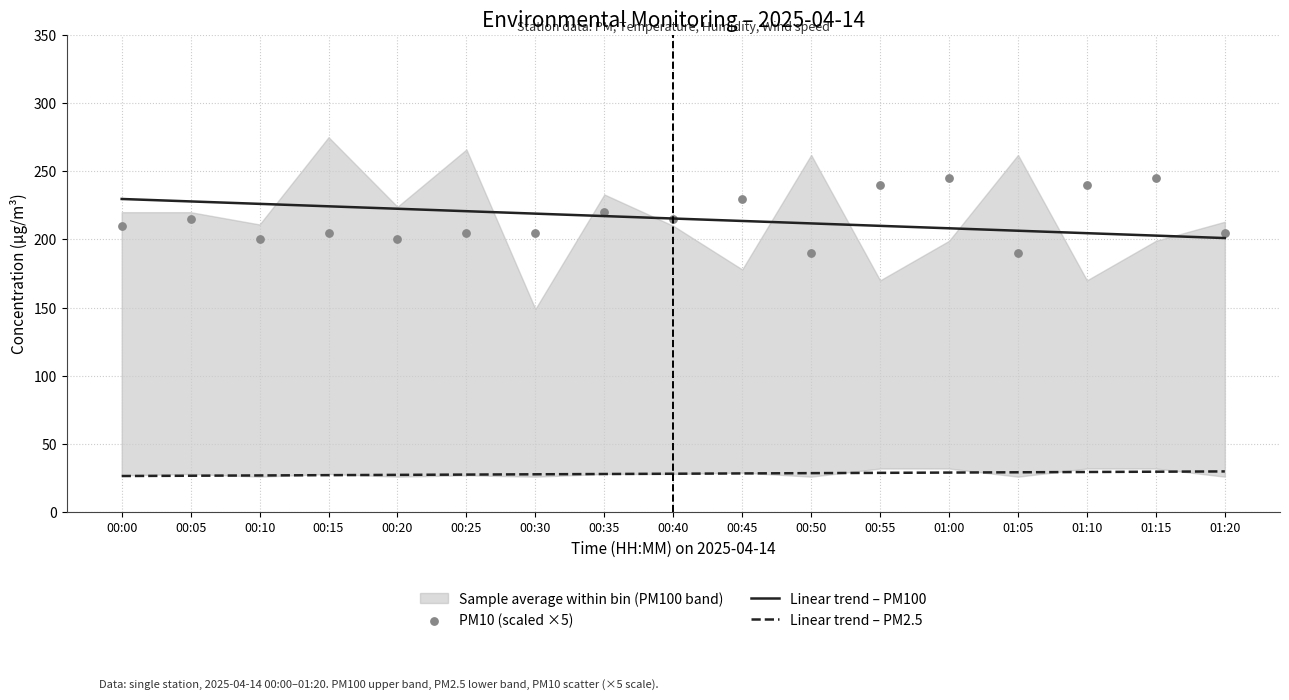

Which series contains the lowest Y value?

Linear trend – PM2.5